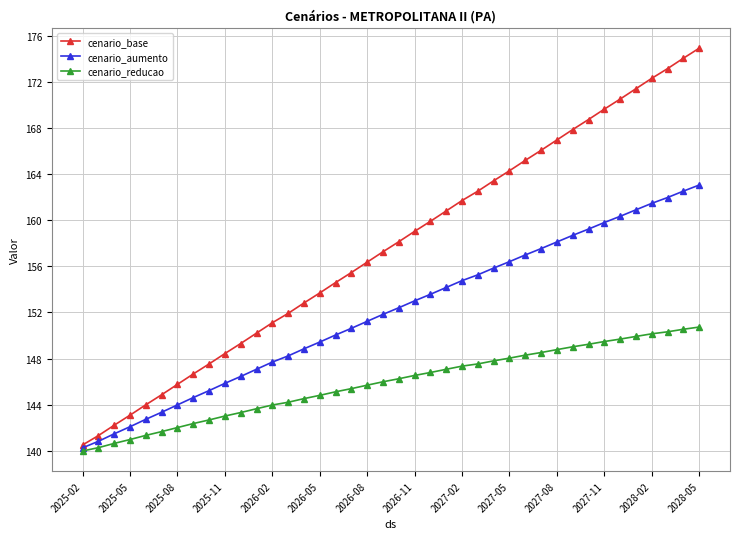

What is the smallest value displayed?

140.0